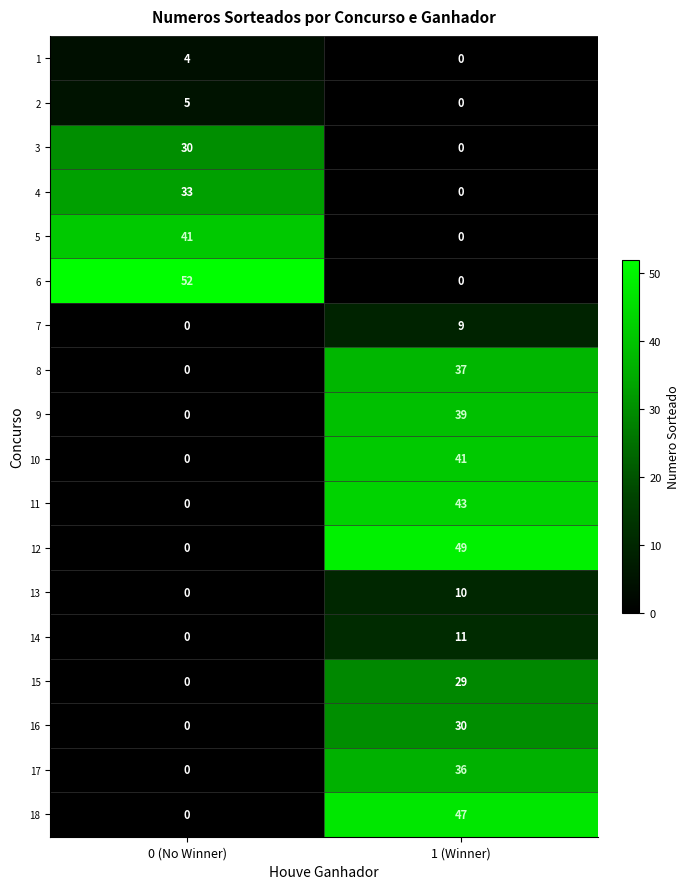

Which series changed the most between 0 (No Winner) and 1 (Winner)?

6